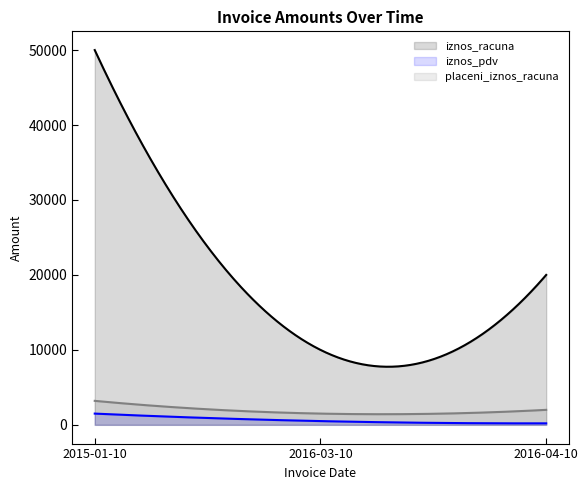

At which category is the sum across all series the highest?

2015-01-10